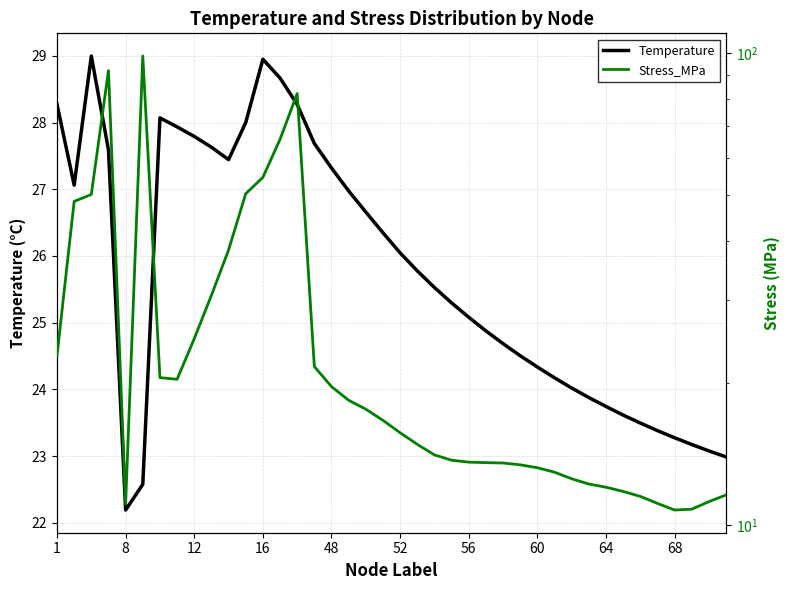

What is the difference between the maximum and minimum values in the Temperature series?

6.8